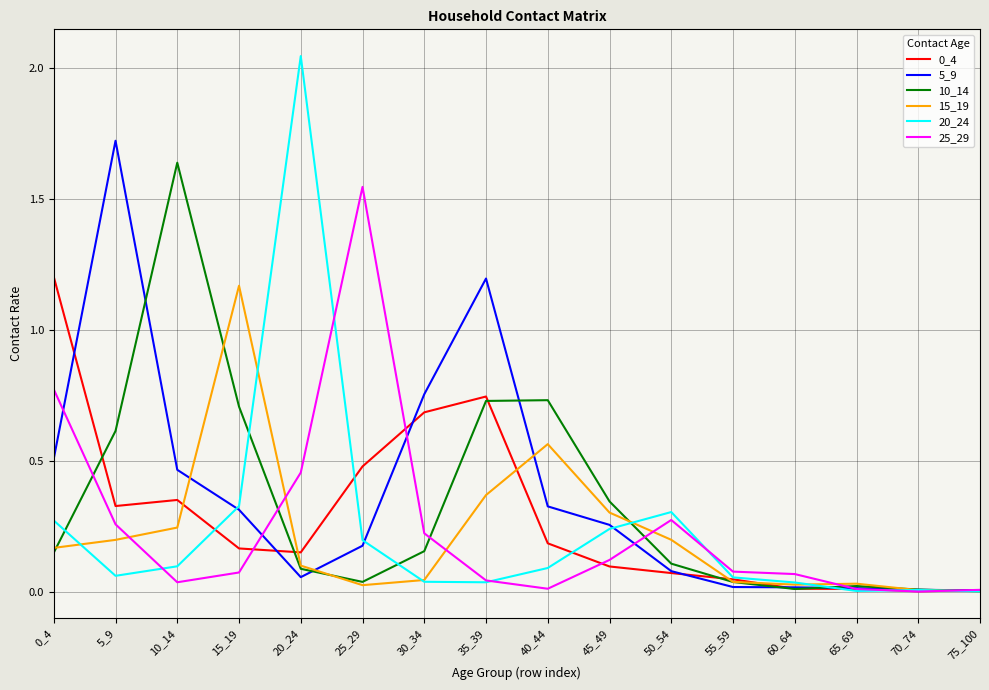

Is the value of 25_29 at 70_74 greater than the value of 20_24 at 20_24?

No